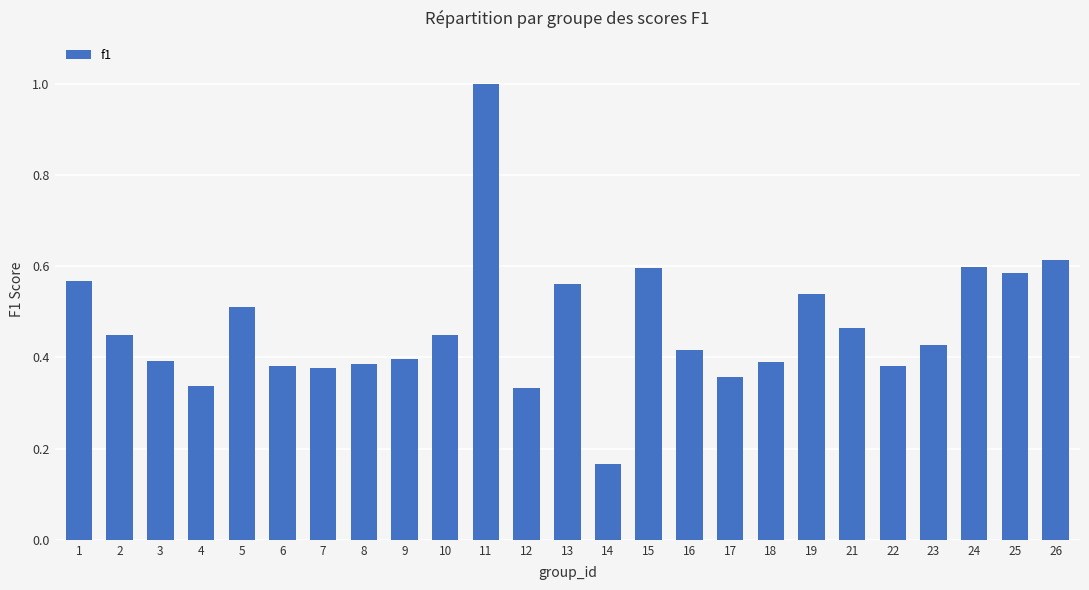

Where is the data nearest to the value 0?

14